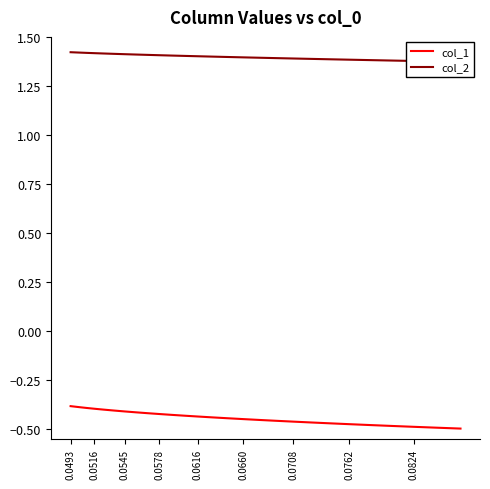

What is the difference between the maximum and minimum values in the col_1 series?

0.1